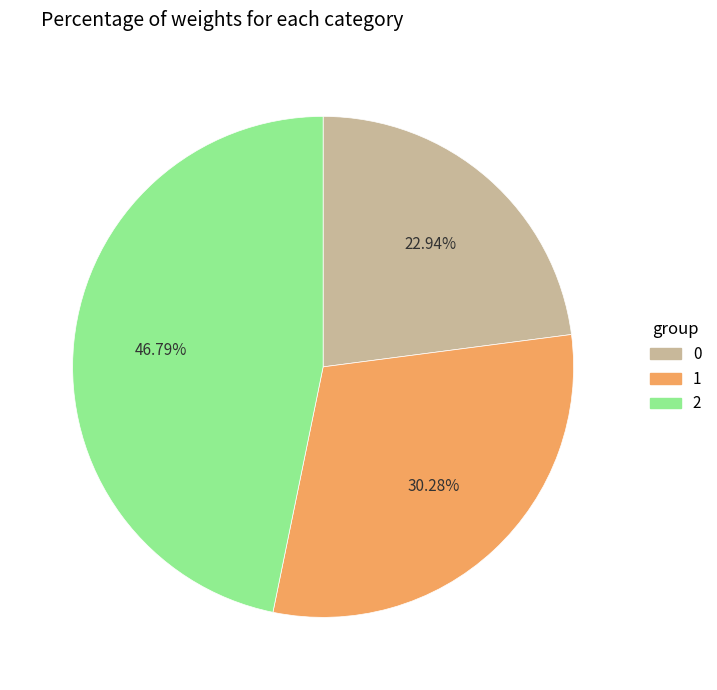

What is the total percentage of 0 and 2?

69.7%